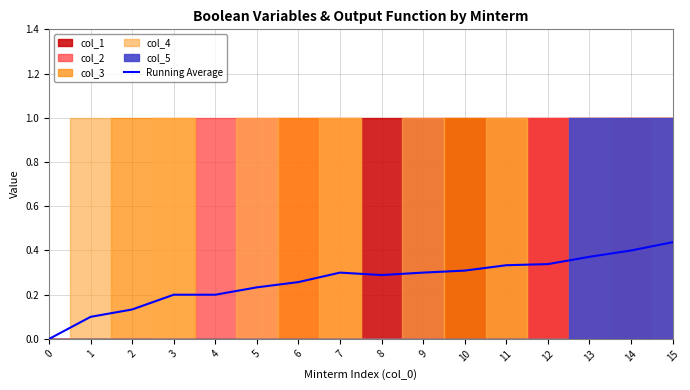

What is the sum of all values?

4.2